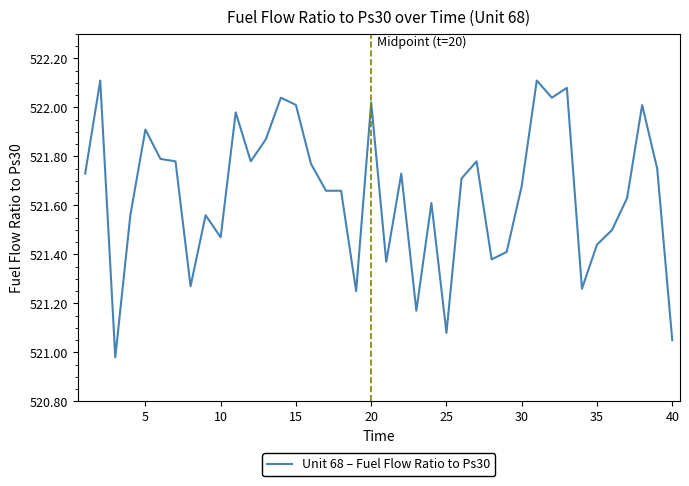

What is the difference between the maximum and minimum values?

1.1